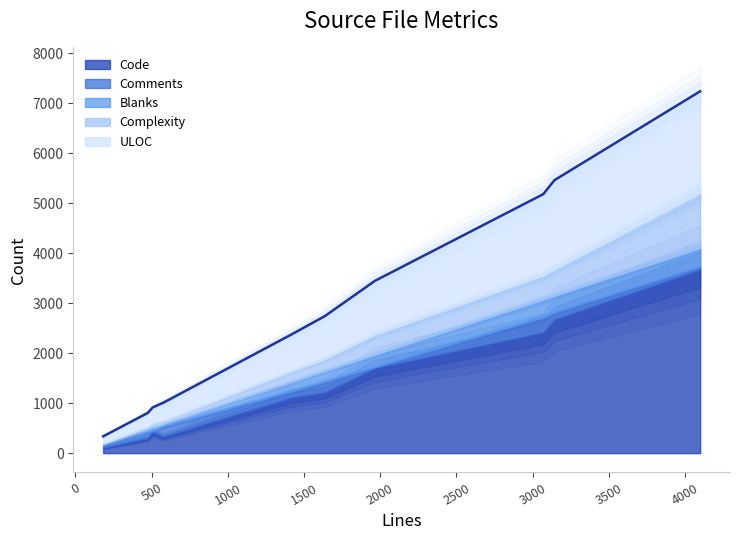

Reading left to right, what are all the values shown in this chart?

Code: vm.c=2669	proc.h=105	proc.c=419	kernel.c=327	io.c=1697	gc.c=1213	fiber.c=298	codegen.c=3670	class.c=2412	array.c=1108
Comments: vm.c=142	proc.h=51	proc.c=20	kernel.c=204	io.c=25	gc.c=213	fiber.c=123	codegen.c=61	class.c=304	array.c=125
Blanks: vm.c=332	proc.h=26	proc.c=67	kernel.c=45	io.c=243	gc.c=211	fiber.c=55	codegen.c=368	class.c=354	array.c=184
Complexity: vm.c=526	proc.h=10	proc.c=86	kernel.c=63	io.c=398	gc.c=239	fiber.c=48	codegen.c=1092	class.c=479	array.c=214
ULOC: vm.c=1789	proc.h=144	proc.c=320	kernel.c=368	io.c=1082	gc.c=865	fiber.c=282	codegen.c=2044	class.c=1630	array.c=741